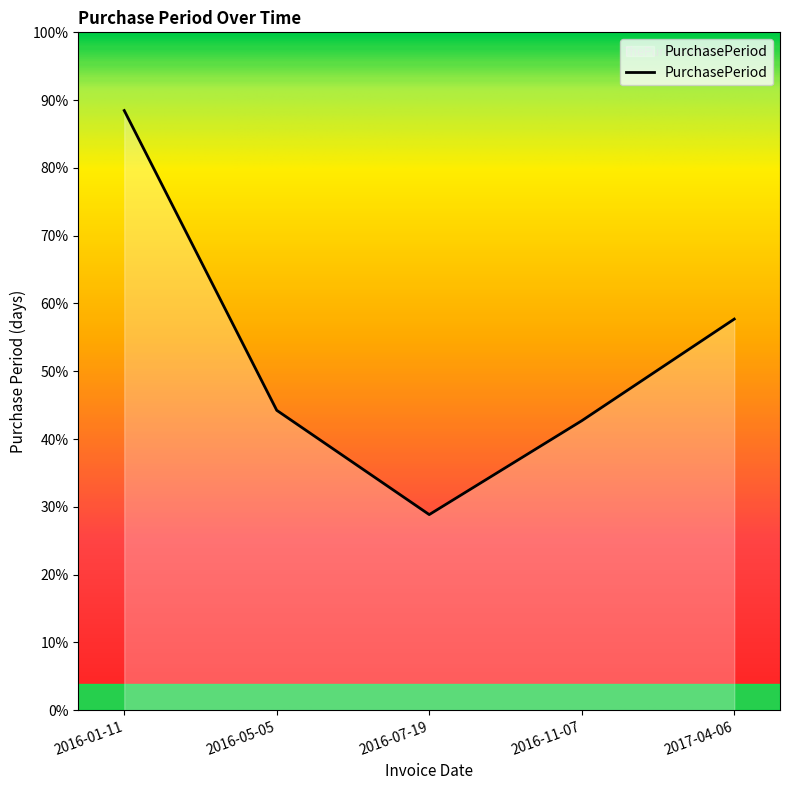

Which category has the lowest value across all series?

2016-07-19